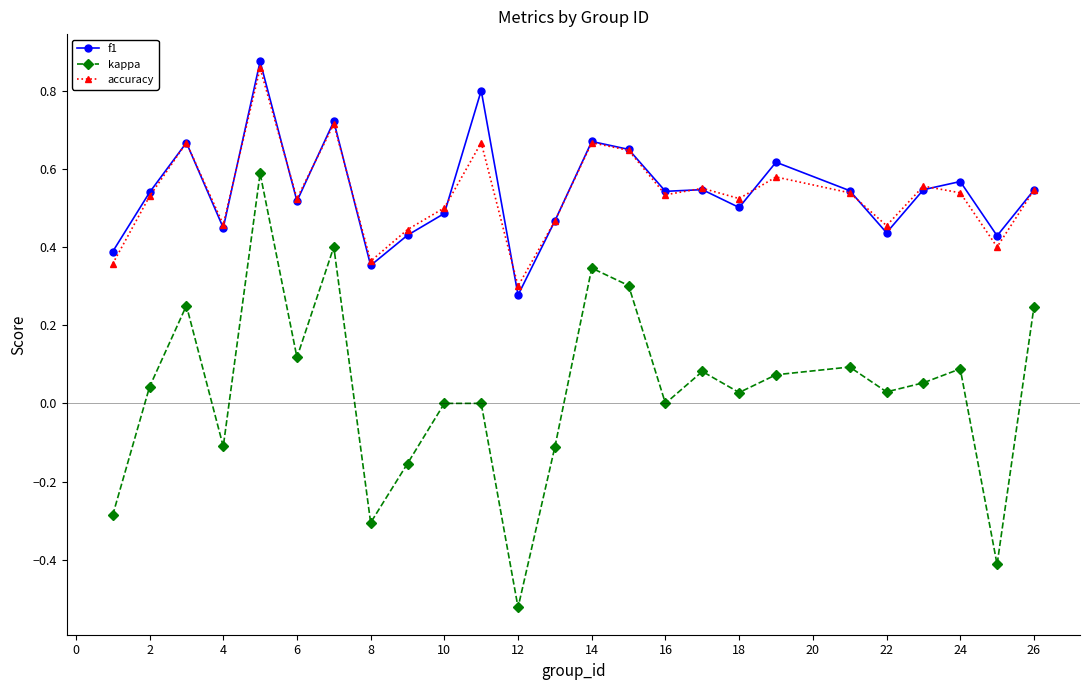

True or false: f1 and kappa intersect in this chart.

False